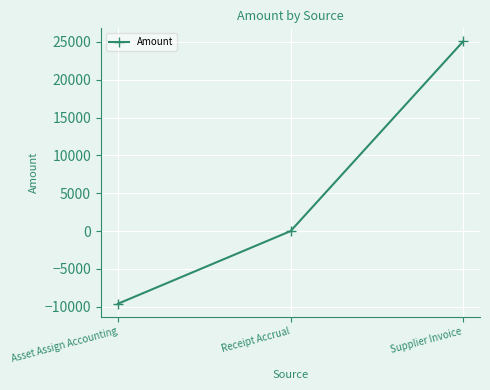

True or false: the data shows -9587.9 at Asset Assign Accounting.

True